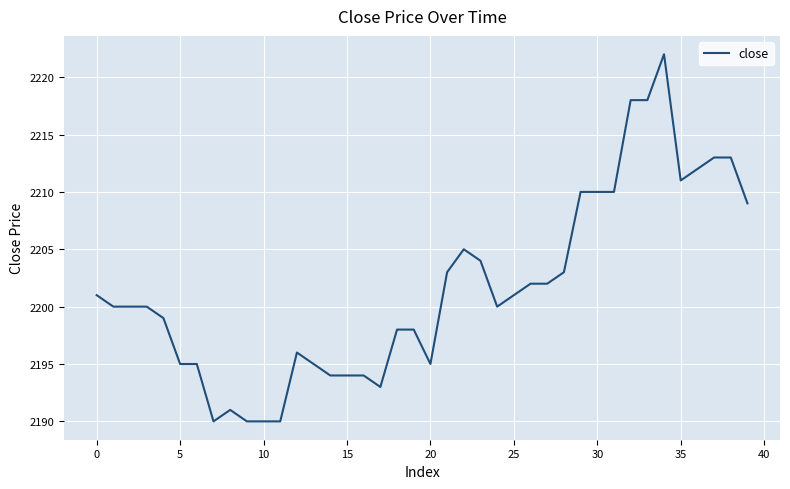

What is the difference between the second highest and second lowest values?

28